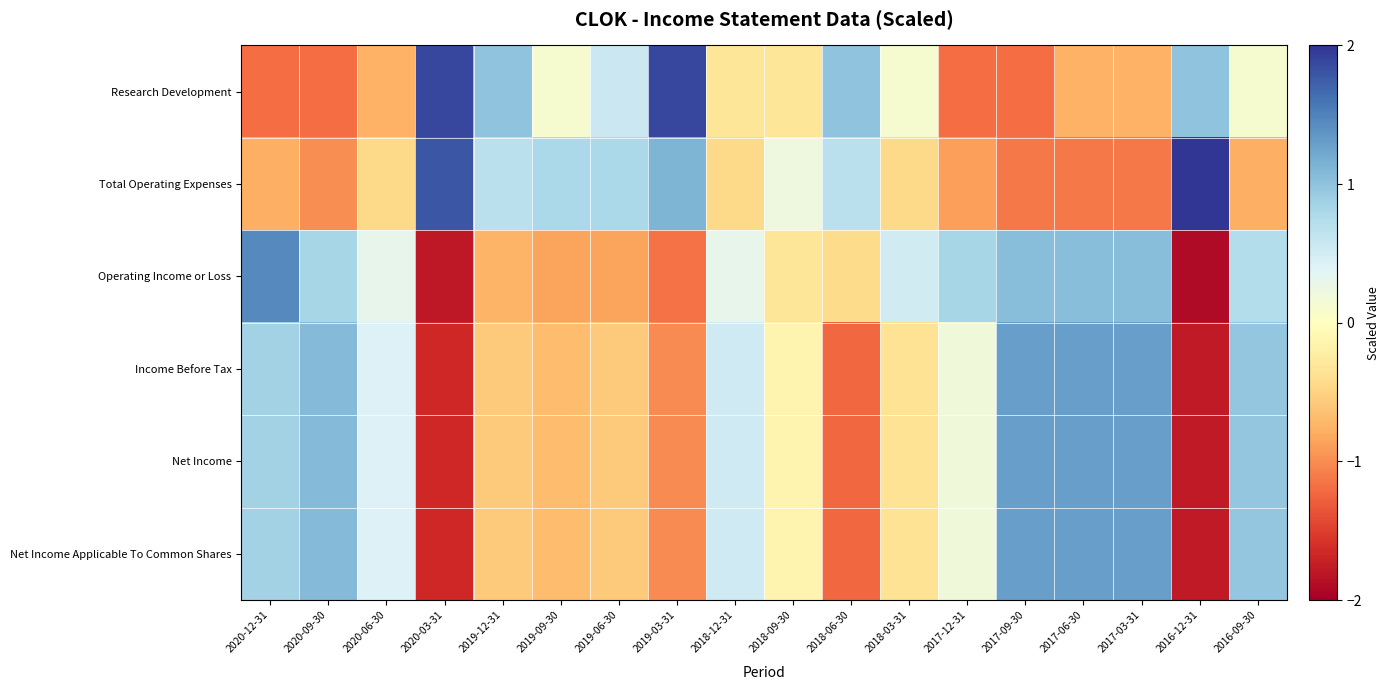

Which series has the largest total across all categories?

Total Operating Expenses